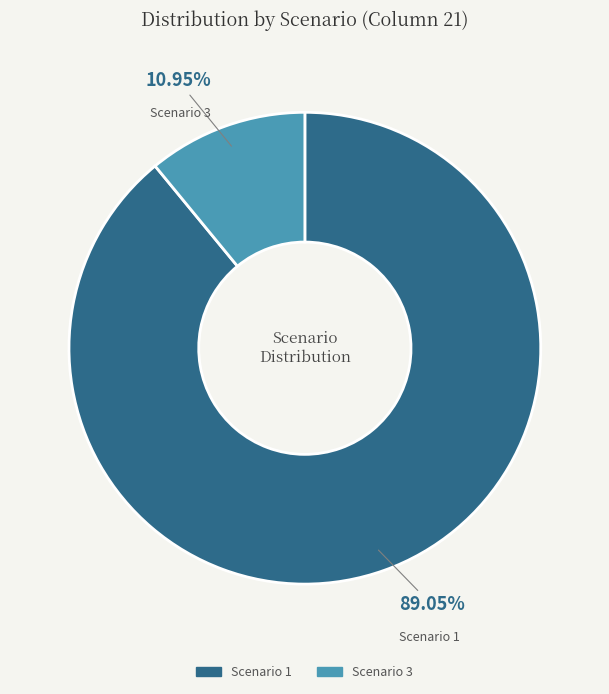

Is there any slice that represents more than half of the pie?

Yes